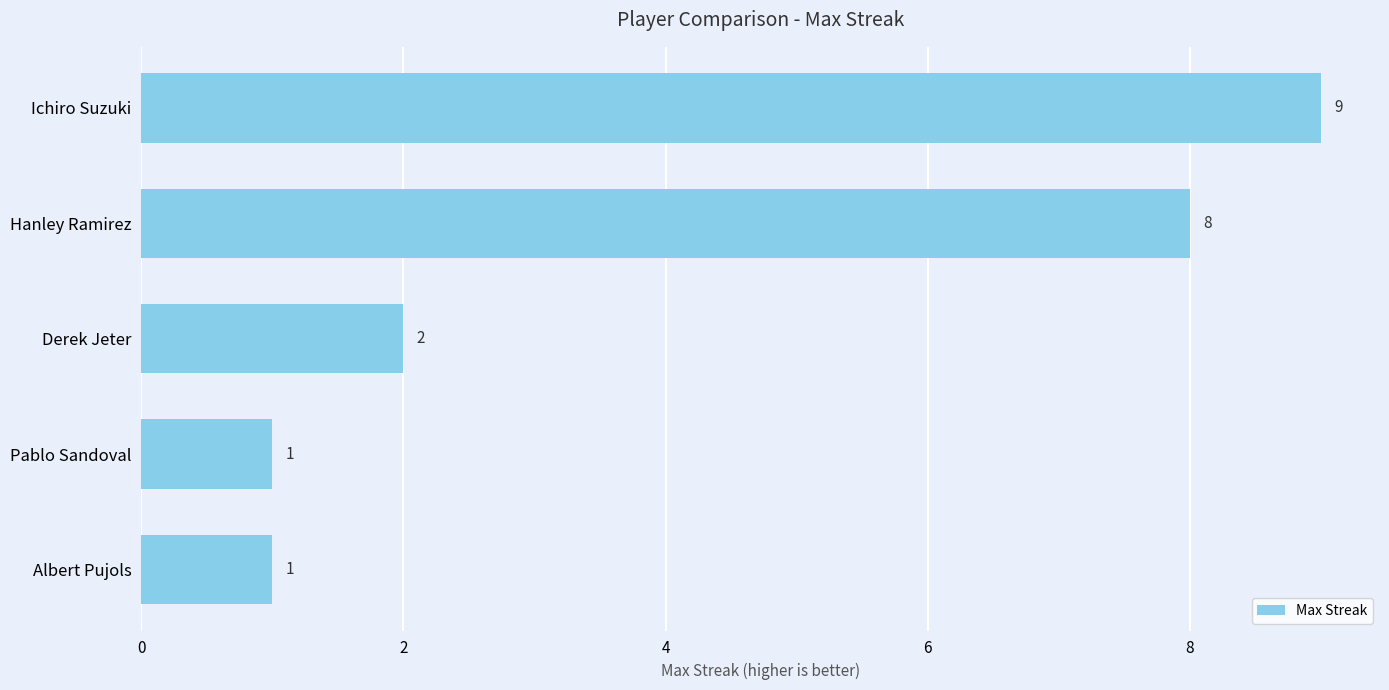

Reading bottom to top, list all the values displayed in this chart.

1	1	2	8	9